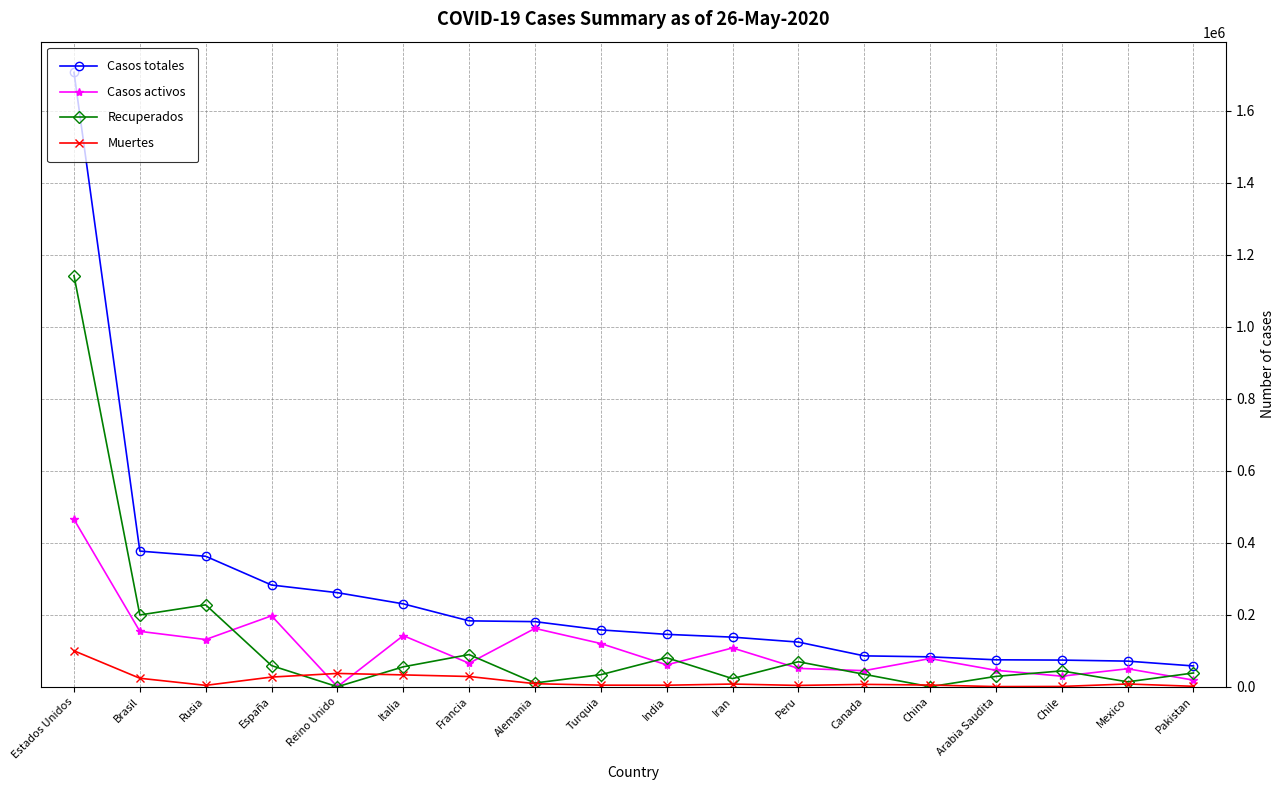

Which series has the largest total across all categories?

Casos totales